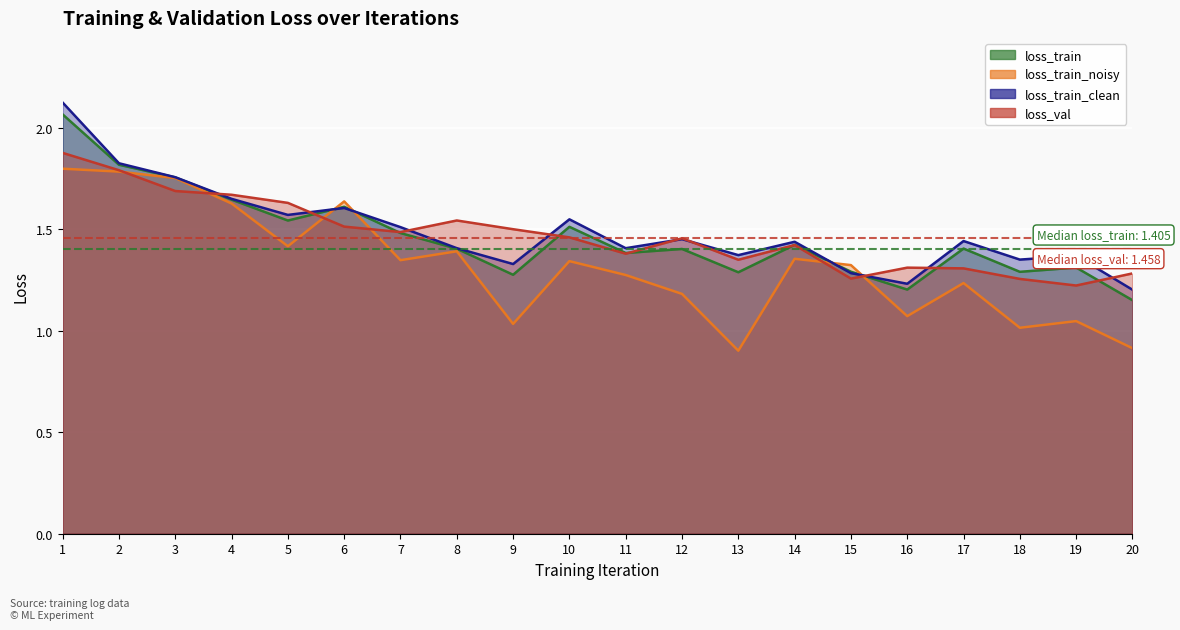

Which series has the largest total across all categories?

loss_train_clean